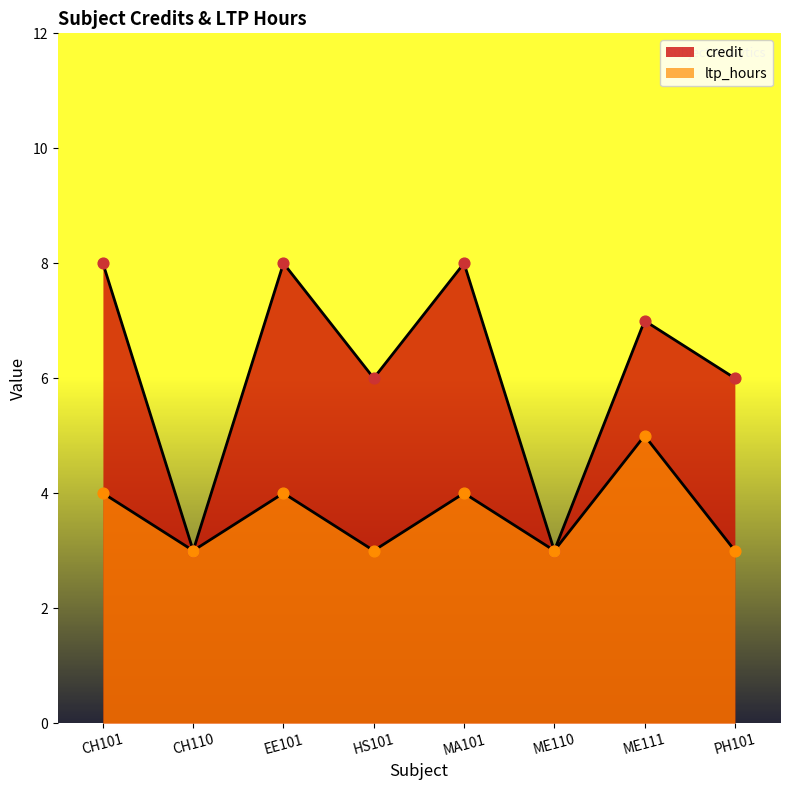

Which series contains the highest Y value?

credit